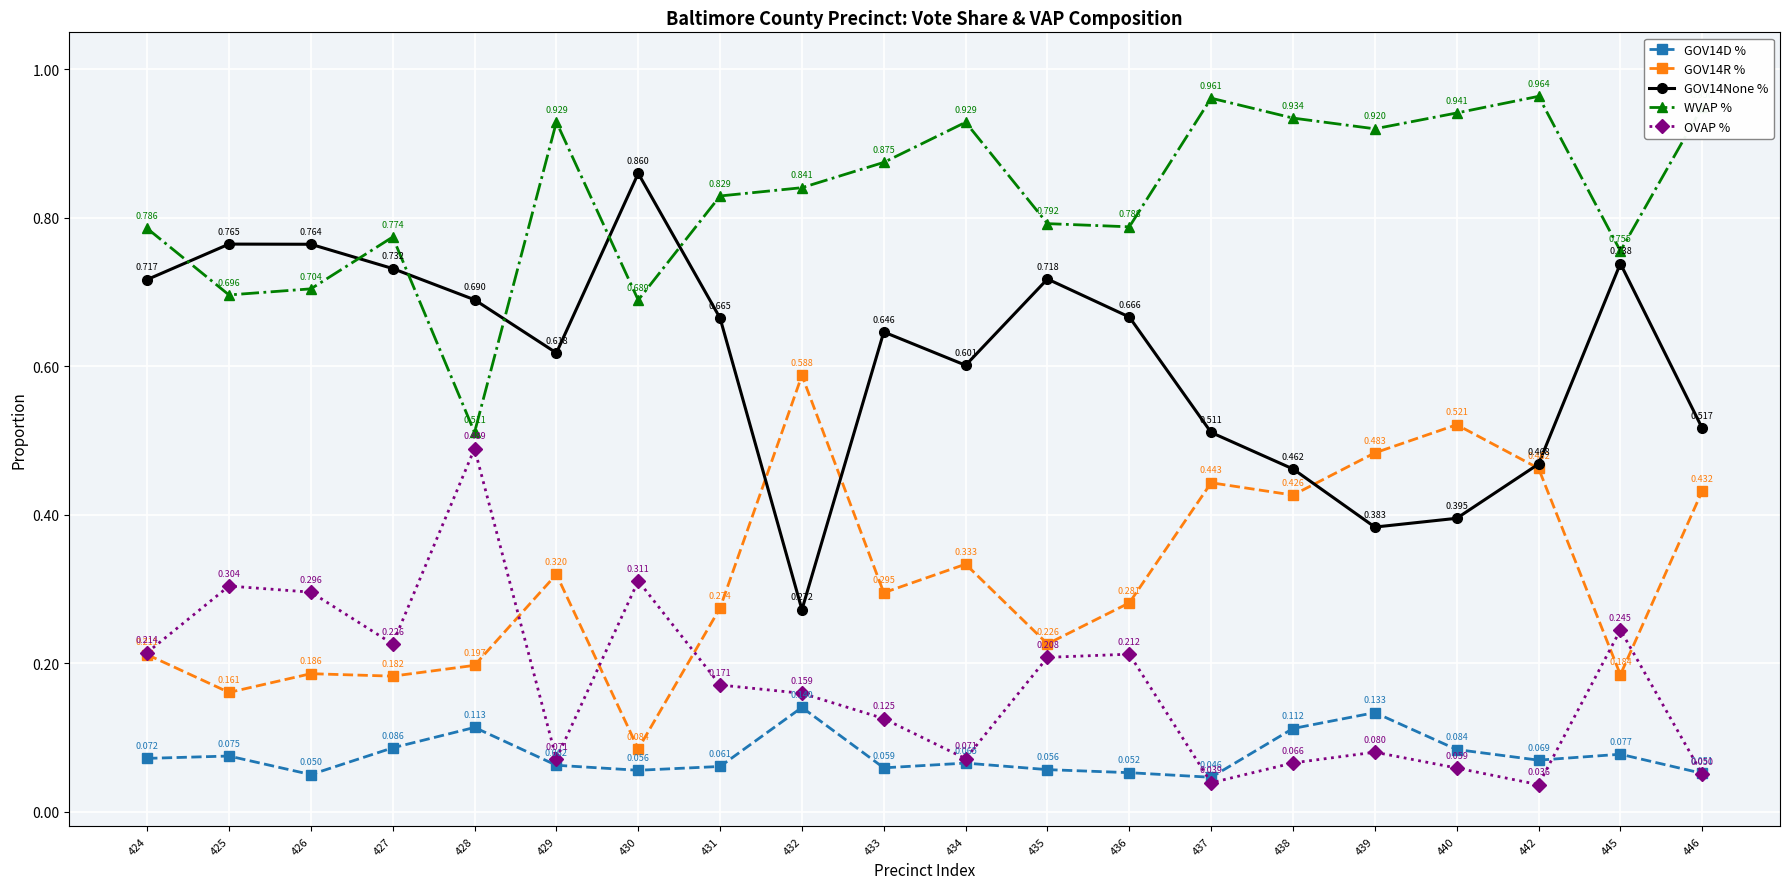

Which series has the widest spread of values?

GOV14None %